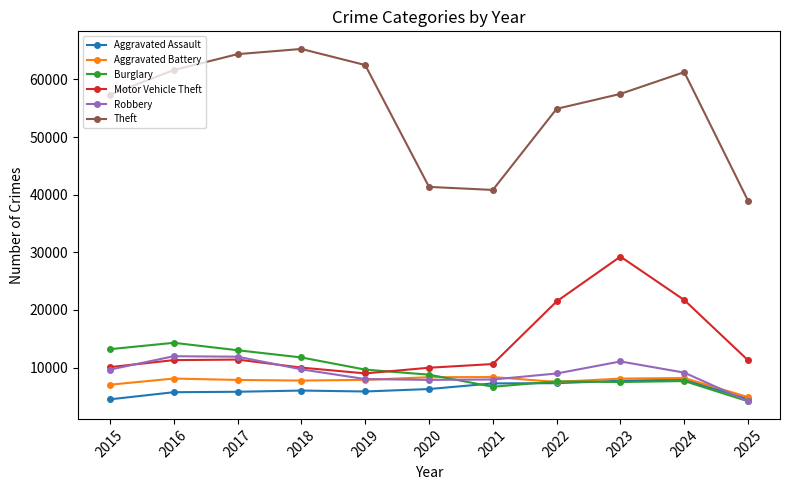

What is the minimum value for Motor Vehicle Theft?

8978